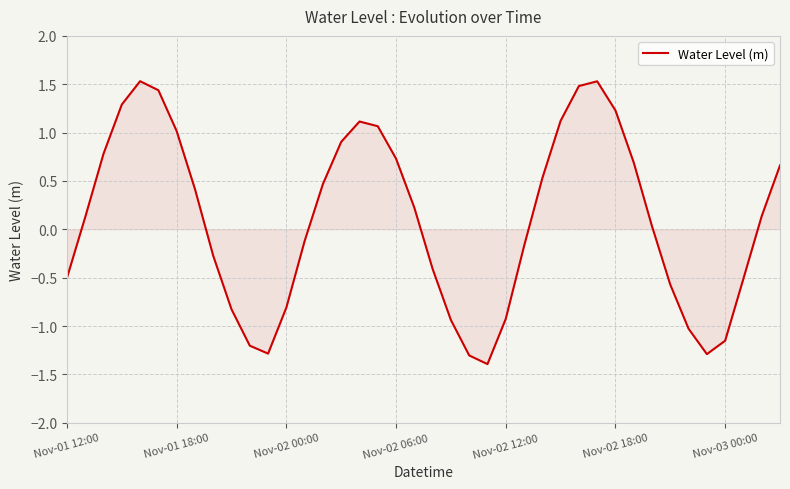

Count the number of values greater than 0.

22